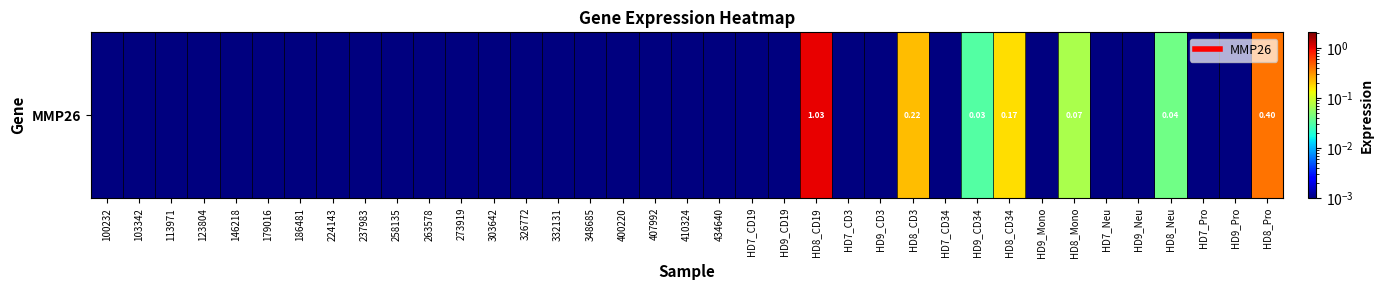

What is the sum of all values?

2.0